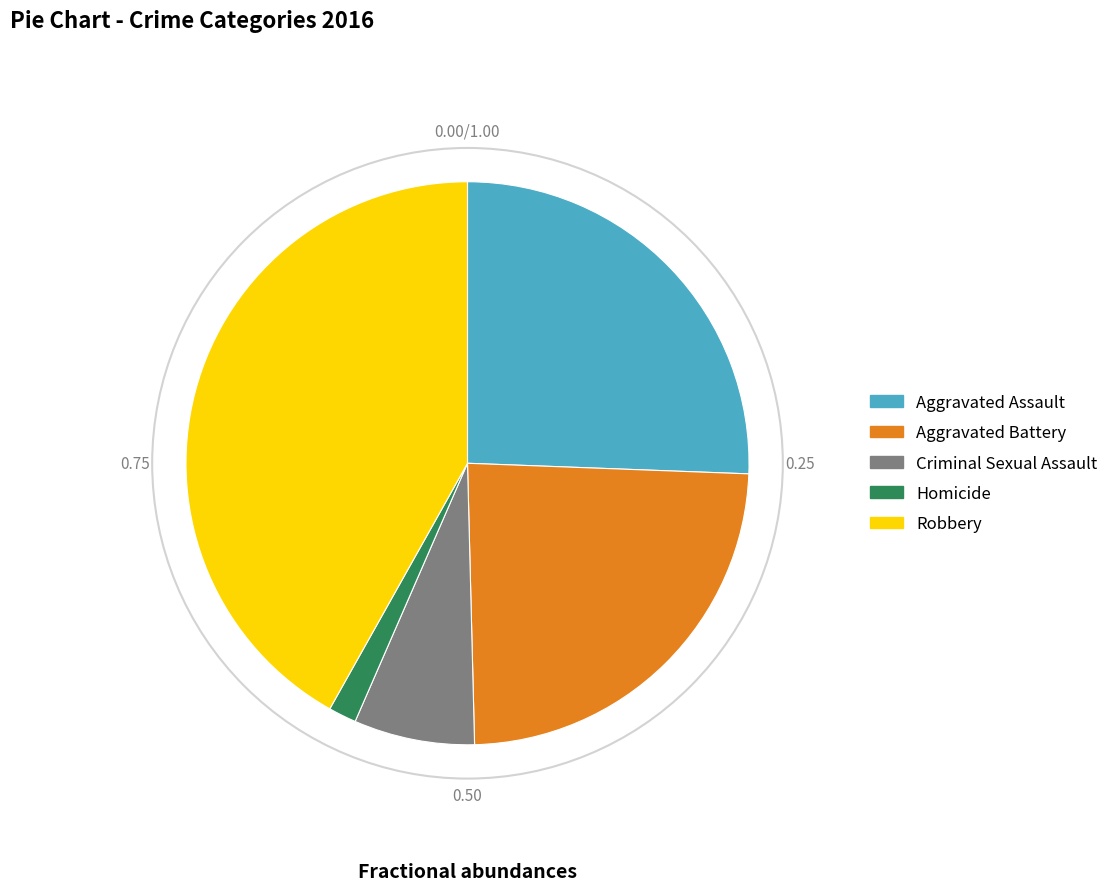

Combined, do Aggravated Battery and Aggravated Assault account for over 50%?

No